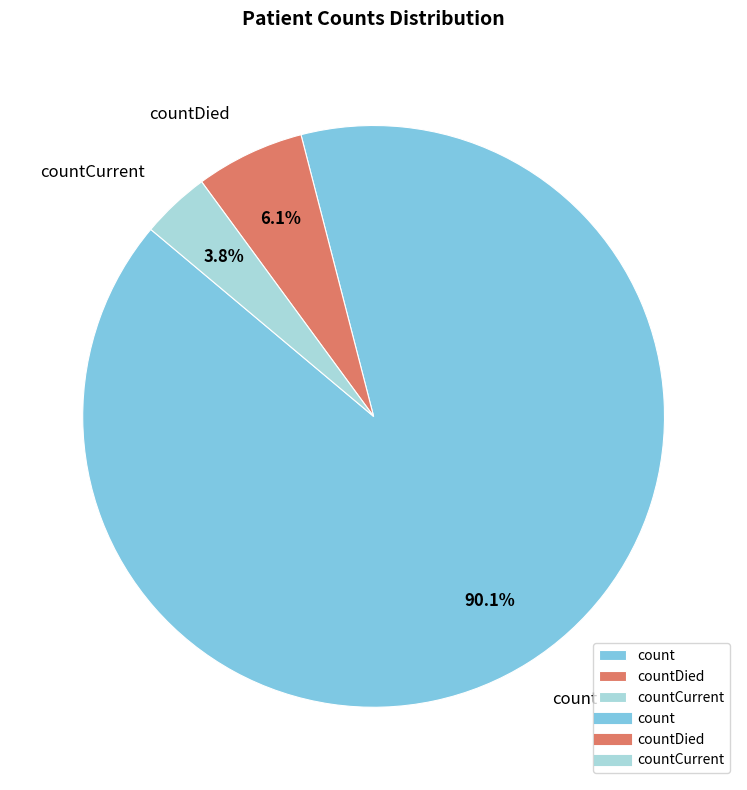

Between countCurrent and count, which is larger?

count